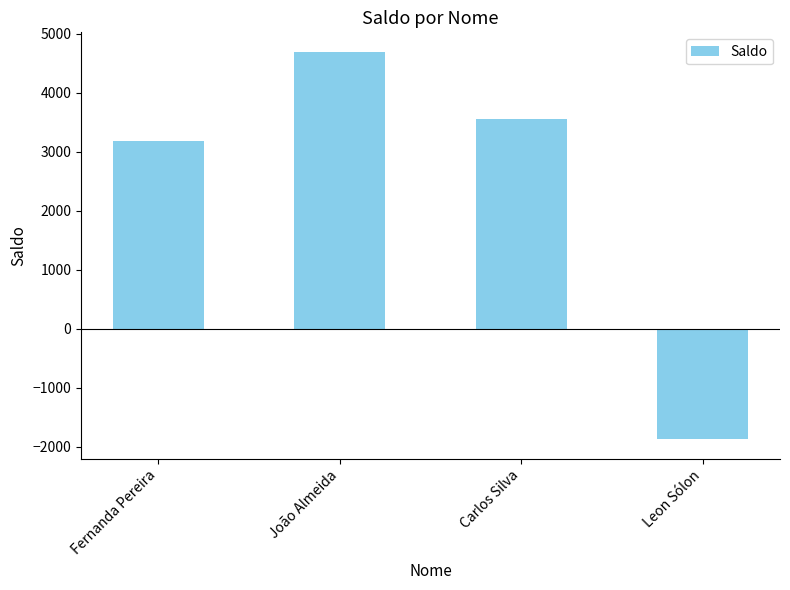

List the labels in order of value, smallest first.

Leon Sólon, Fernanda Pereira, Carlos Silva, João Almeida